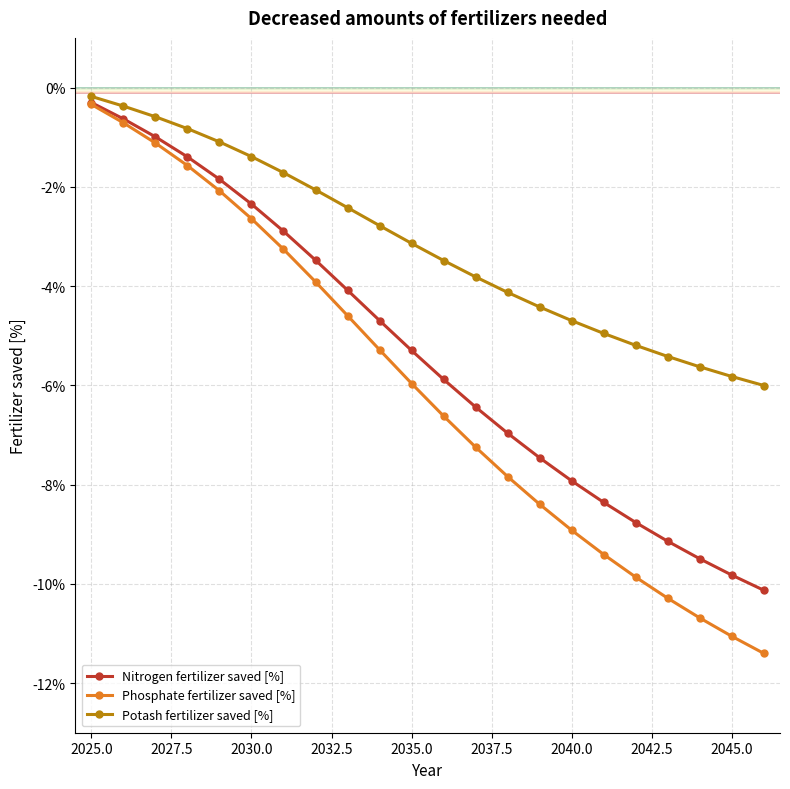

What is the sum of all Nitrogen fertilizer saved [%] values?

-118.4